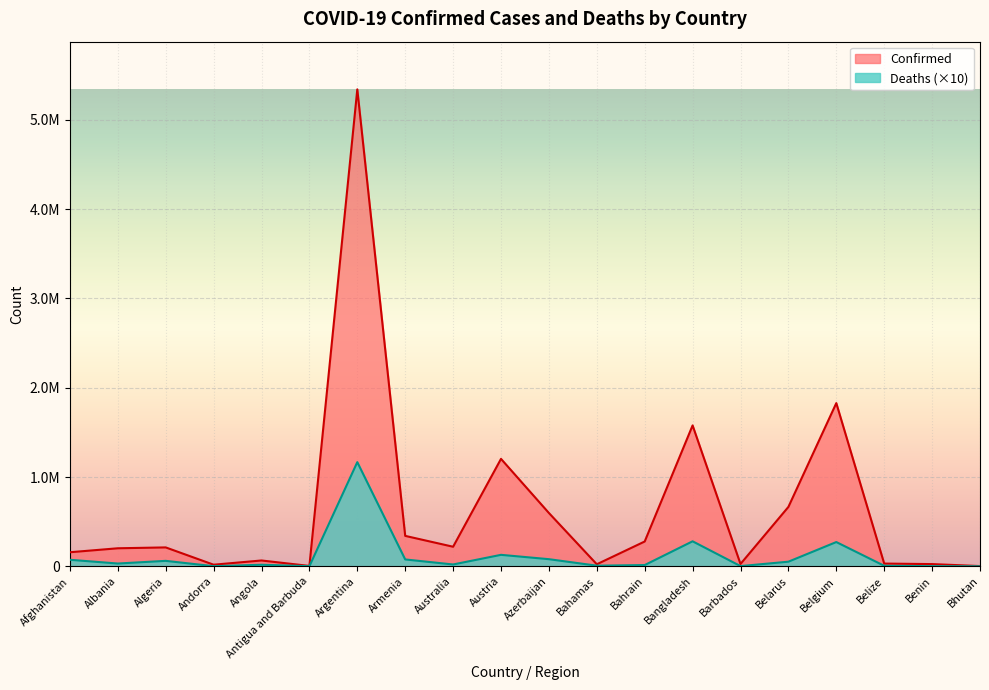

Reading right to left, extract all data points from this chart.

Confirmed: Bhutan=2641	Benin=24863	Belize=30680	Belgium=1827467	Belarus=665125	Barbados=26095	Bangladesh=1577720	Bahrain=277831	Bahamas=22839	Azerbaijan=596973	Austria=1203103	Australia=219118	Armenia=340818	Argentina=5340676	Antigua and Barbuda=4147	Angola=65259	Andorra=18010	Algeria=211662	Albania=201902	Afghanistan=157499
Deaths: Bhutan=30	Benin=1610	Belize=5880	Belgium=271670	Belarus=51760	Barbados=2380	Bangladesh=280050	Bahrain=13940	Bahamas=7050	Azerbaijan=79830	Austria=128440	Australia=20560	Armenia=76910	Argentina=1166460	Antigua and Barbuda=1170	Angola=17350	Andorra=1320	Algeria=61110	Albania=31150	Afghanistan=73160